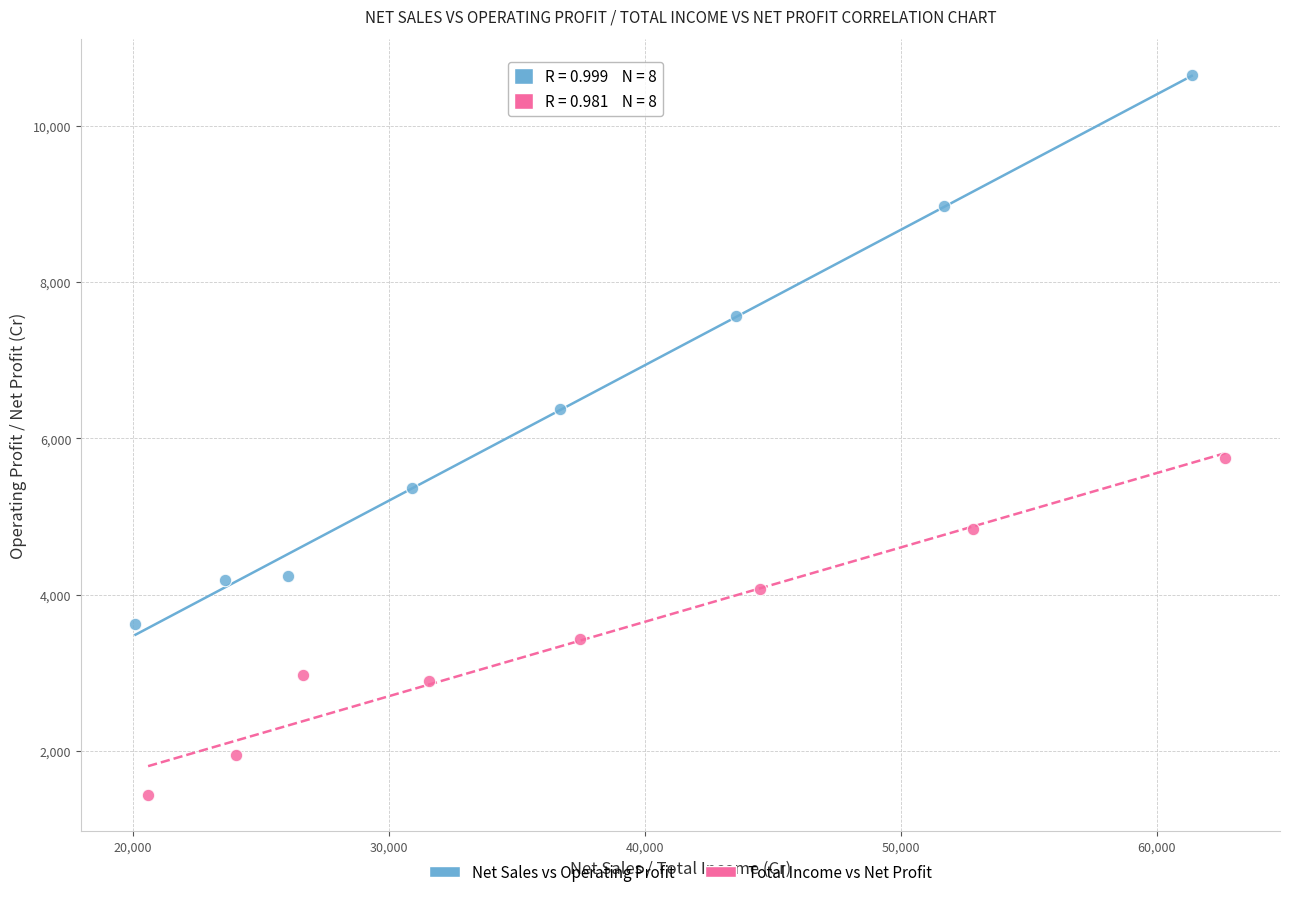

Which series has the widest spread of Y values?

Net Sales vs Operating Profit